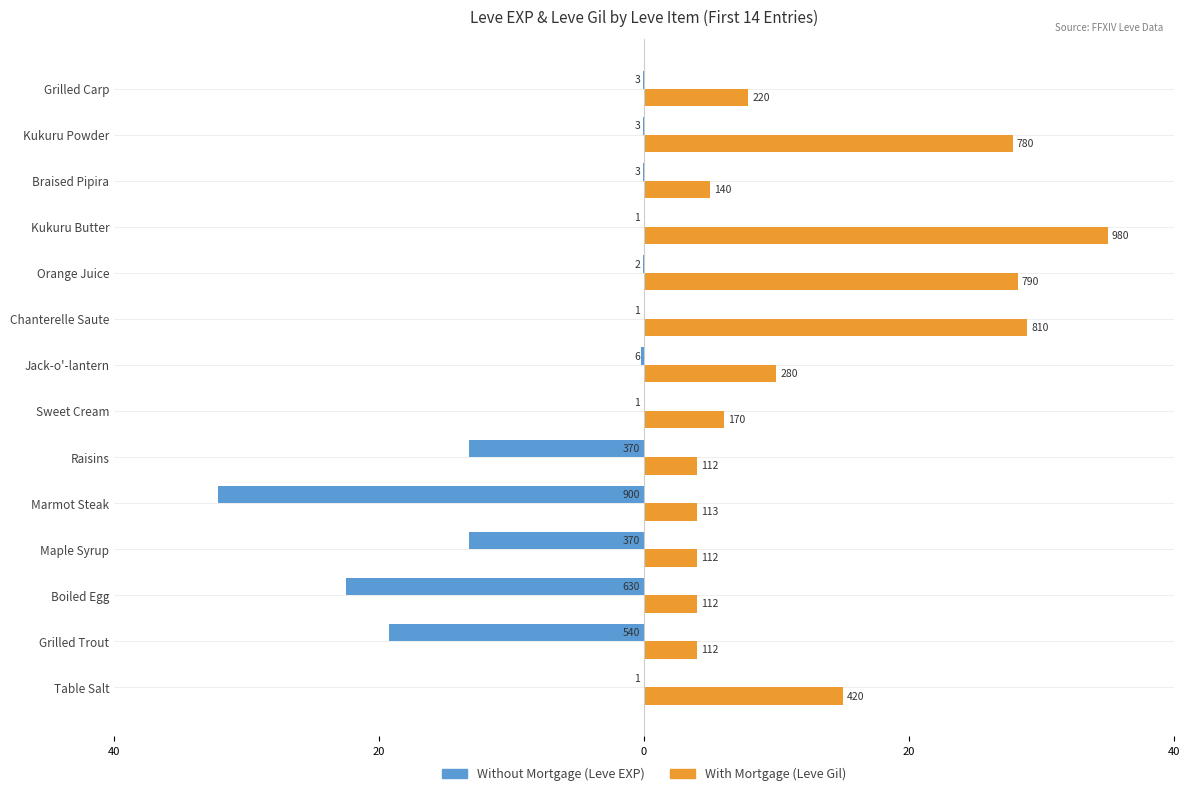

The value of Without Mortgage at Table Salt is -0.0. True or false?

True